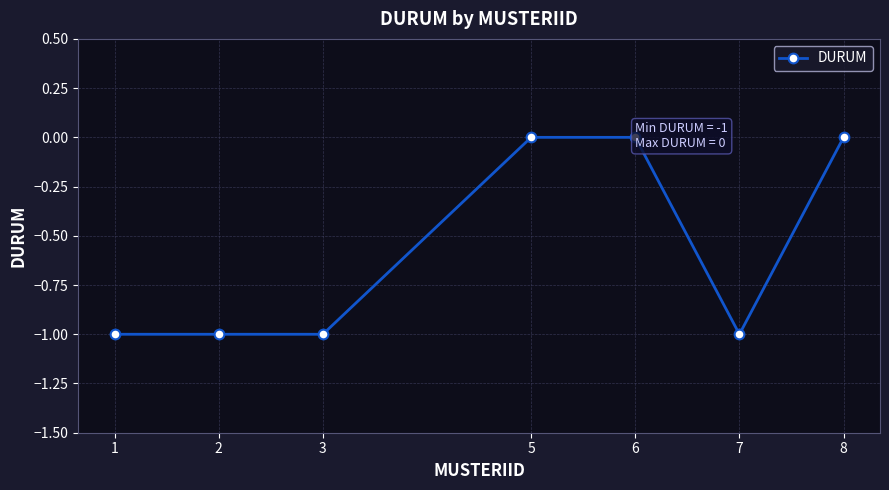

Reading left to right, extract all data points from this chart.

1=-1	2=-1	3=-1	5=0	6=0	7=-1	8=0